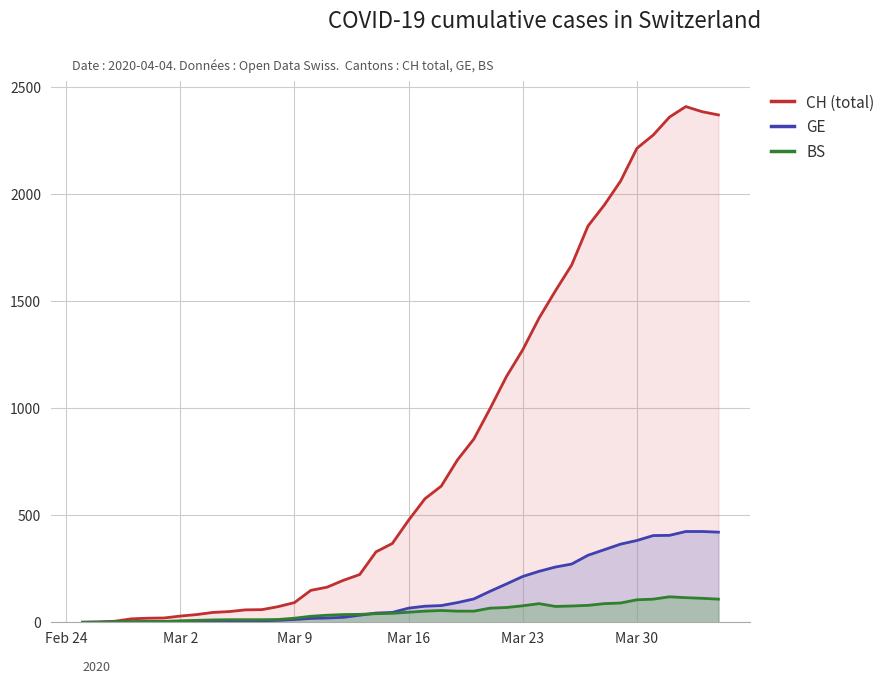

Which series has the largest total across all categories?

CH (total)